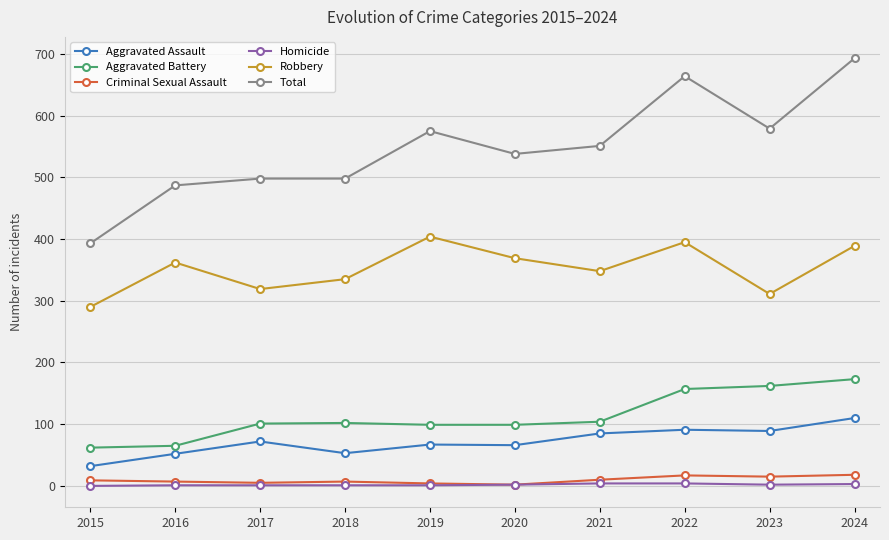

The value of Aggravated Assault at 2019 is 67. True or false?

True